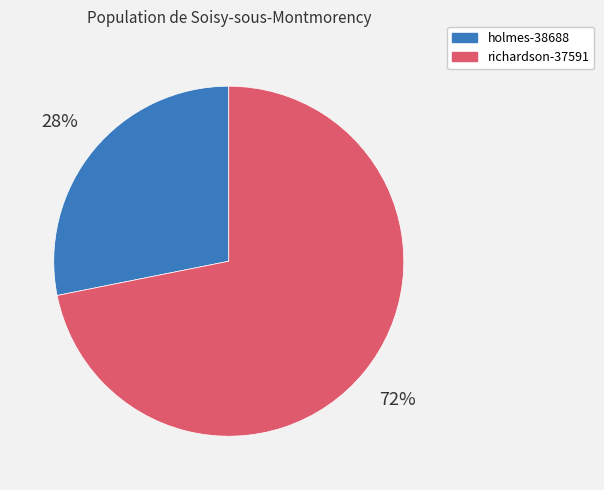

To the nearest percent, what is the combined percentage of holmes-38688 and richardson-37591?

100%